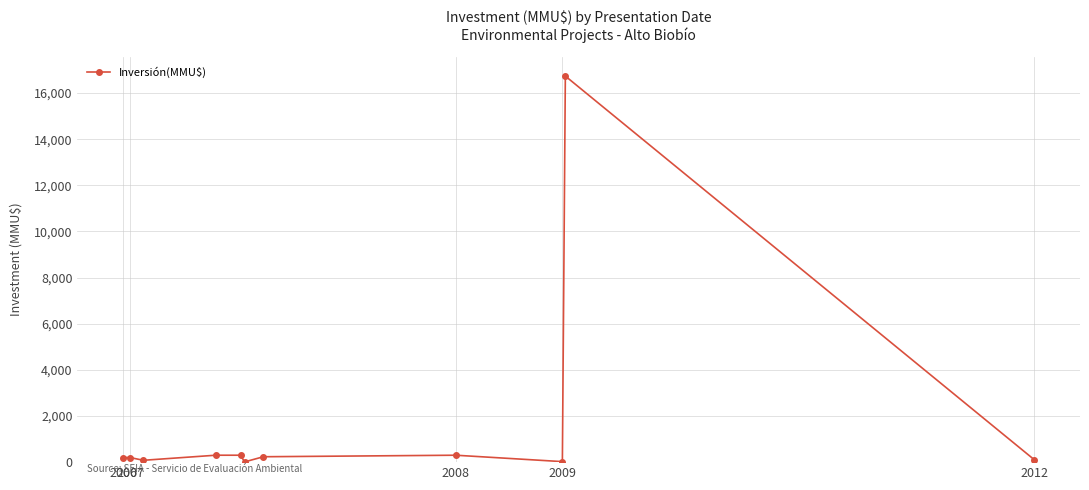

What is the difference between the maximum and minimum values?

16726